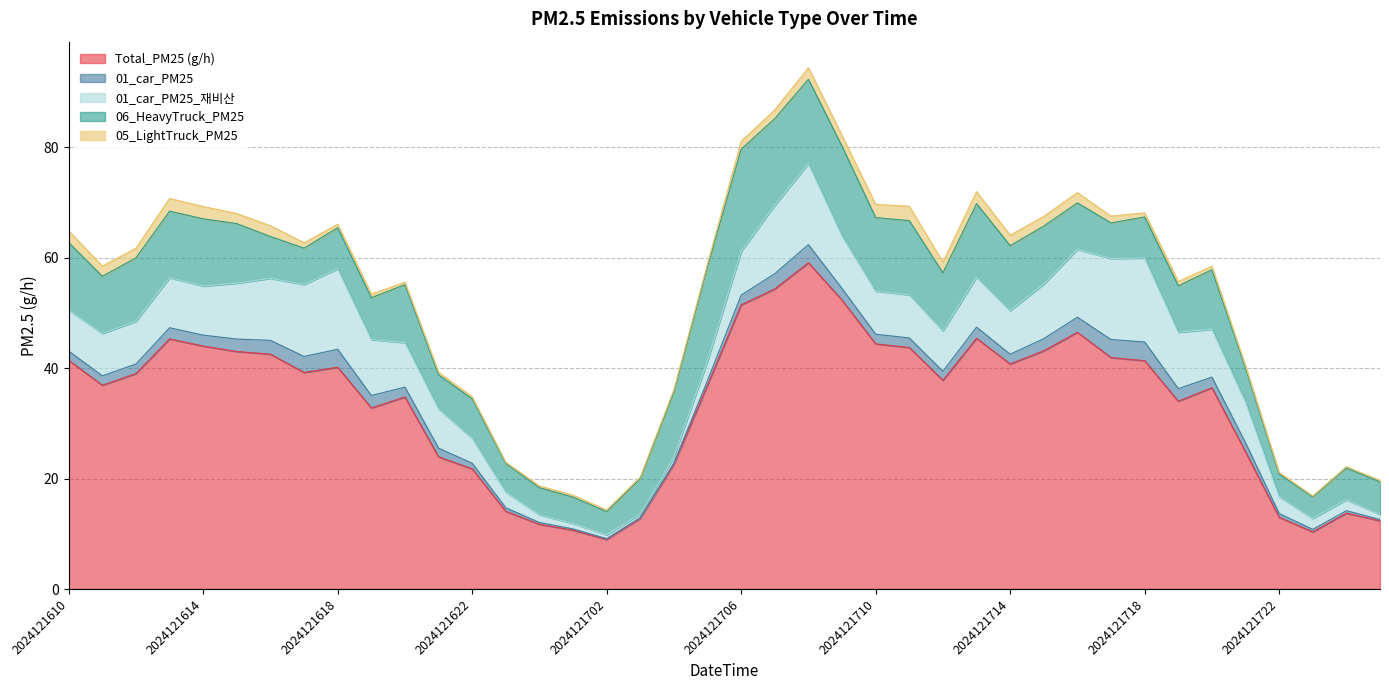

Reading left to right, extract all data points from this chart.

Total_PM25 (g/h): 41.4	36.9	39.0	45.3	44.0	43.0	42.5	39.2	40.2	32.8	34.8	23.9	21.8	14.1	11.7	10.7	9.0	12.8	22.6	37.0	51.5	54.4	59.1	52.3	44.4	43.7	37.8	45.4	40.8	43.2	46.5	41.9	41.4	34.0	36.5	24.8	13.0	10.4	13.7	12.4
01_car_PM25: 1.7	1.7	1.7	2.0	2.0	2.3	2.5	2.9	3.2	2.3	1.8	1.6	1.0	0.6	0.3	0.2	0.2	0.1	0.2	0.8	1.8	2.8	3.3	2.1	1.7	1.7	1.6	2.0	1.8	2.2	2.7	3.3	3.4	2.3	1.9	1.6	0.7	0.4	0.4	0.2
01_car_PM25_재비산: 7.5	7.7	7.7	9.1	8.9	10.1	11.2	13.0	14.6	10.1	8.0	7.1	4.5	2.9	1.4	1.0	0.7	0.6	1.1	3.6	7.9	12.4	14.7	9.5	7.8	7.8	7.3	9.1	7.9	9.9	12.3	14.7	15.2	10.2	8.7	7.4	3.1	2.0	2.0	0.9
06_HeavyTruck_PM25: 12.2	10.4	11.5	12.0	12.2	10.8	7.6	6.6	7.4	7.6	10.5	6.2	7.1	5.2	4.9	4.8	4.2	6.4	11.8	17.1	18.5	15.7	15.3	16.3	13.3	13.4	10.5	13.3	11.8	10.5	8.4	6.4	7.4	8.4	10.8	6.2	4.1	3.9	5.7	5.9
05_LightTruck_PM25: 2.1	1.8	1.8	2.3	2.2	1.8	2.0	1.0	0.6	0.7	0.4	0.5	0.4	0.2	0.3	0.3	0.3	0.3	0.4	0.5	1.4	1.6	2.1	1.9	2.4	2.6	1.9	2.2	1.9	1.8	1.9	1.2	0.7	0.8	0.6	0.4	0.3	0.1	0.2	0.3